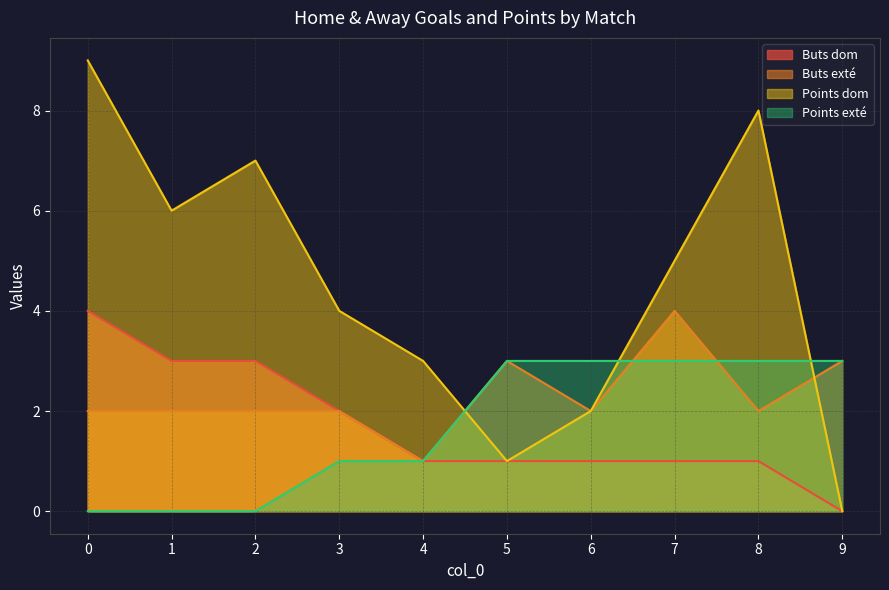

Which series ends up on top after the final intersection of Buts exté and Points dom?

Buts exté